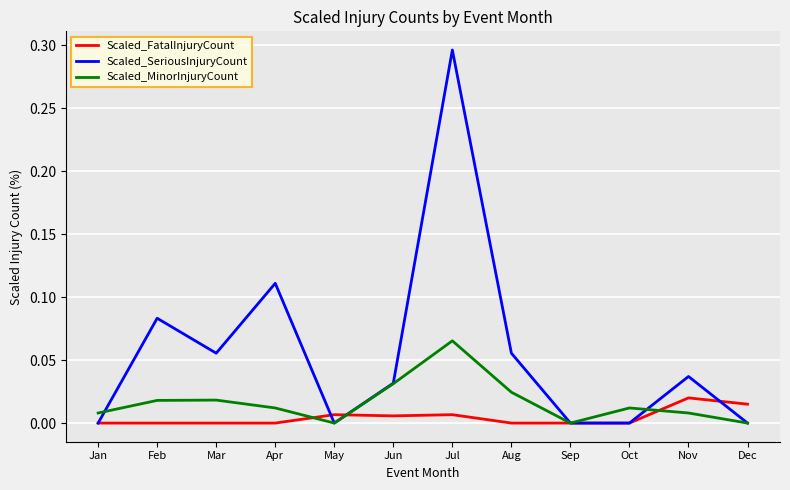

At which category does the chart reach its peak across all series?

Jul